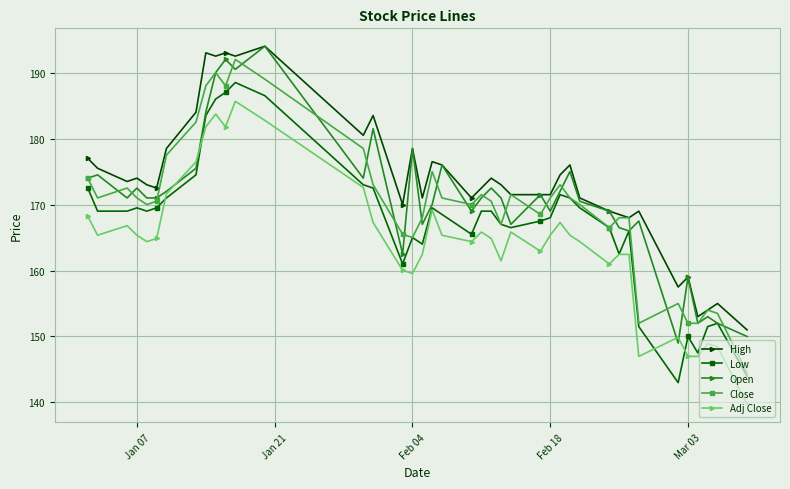

At how many categories does at least one series exceed 186?

5